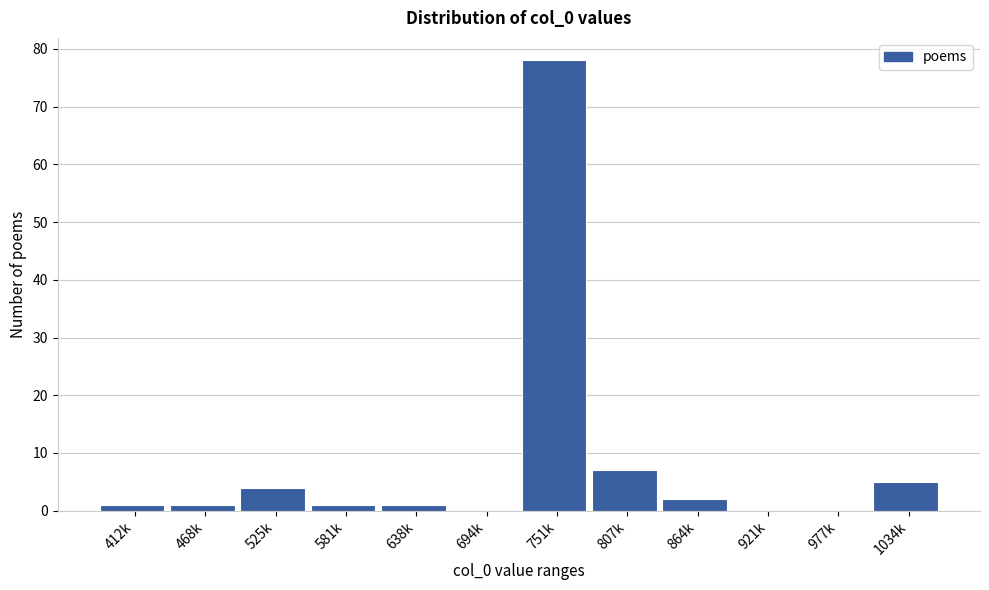

Reading left to right, transcribe all the data shown in this chart.

412k=1	468k=1	525k=4	581k=1	638k=1	694k=0	751k=78	807k=7	864k=2	921k=0	977k=0	1034k=5